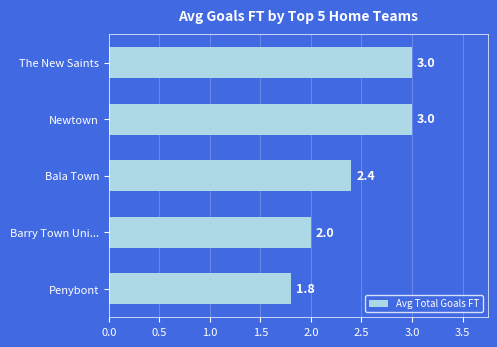

What is the ratio of the value at Bala Town to the value at Newtown?

0.8